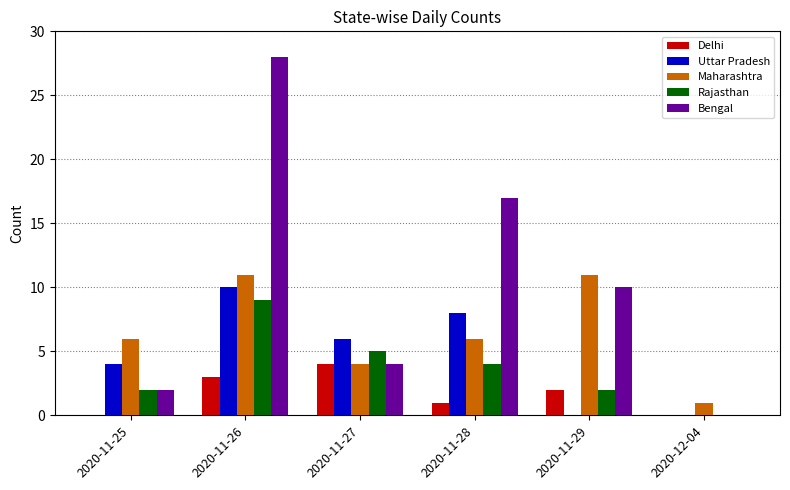

Reading left to right, transcribe all the data shown in this chart.

Delhi: 0	3	4	1	2	0
Uttar Pradesh: 4	10	6	8	0	0
Maharashtra: 6	11	4	6	11	1
Rajasthan: 2	9	5	4	2	0
Bengal: 2	28	4	17	10	0